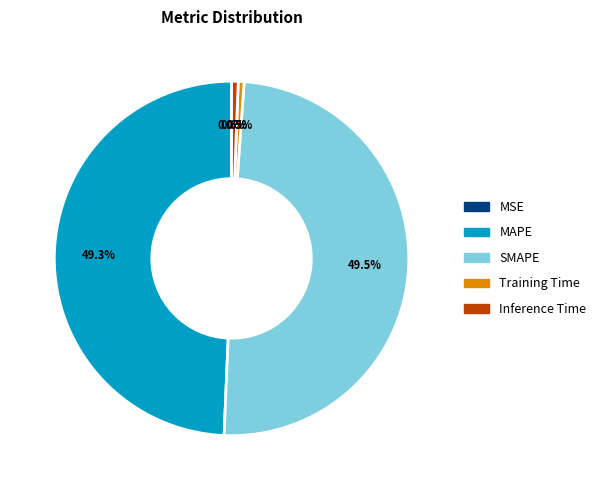

How much of the chart is everything except Training Time?

99.5%